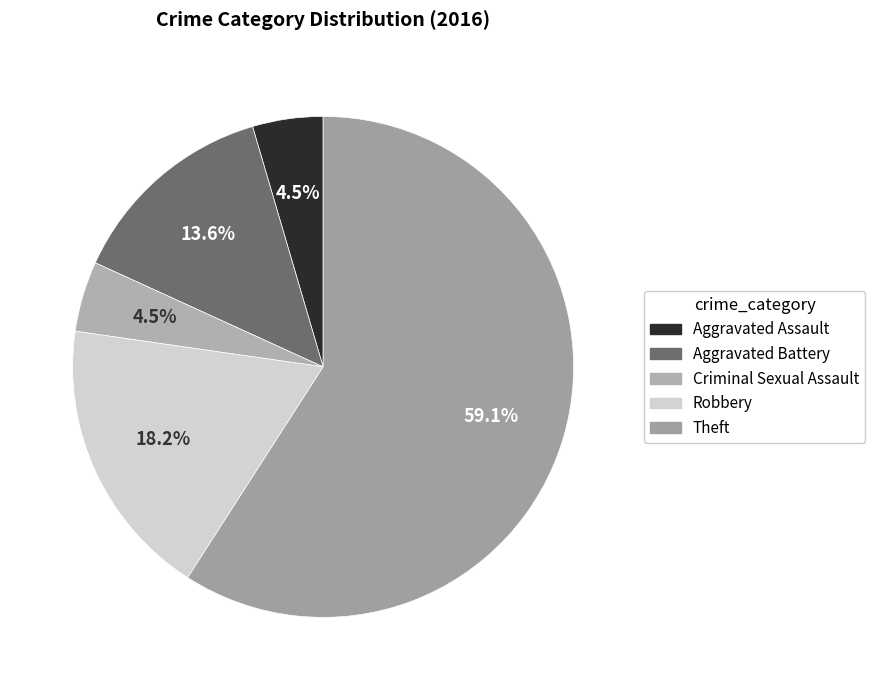

Is it true that Aggravated Assault is 5% of the pie?

True